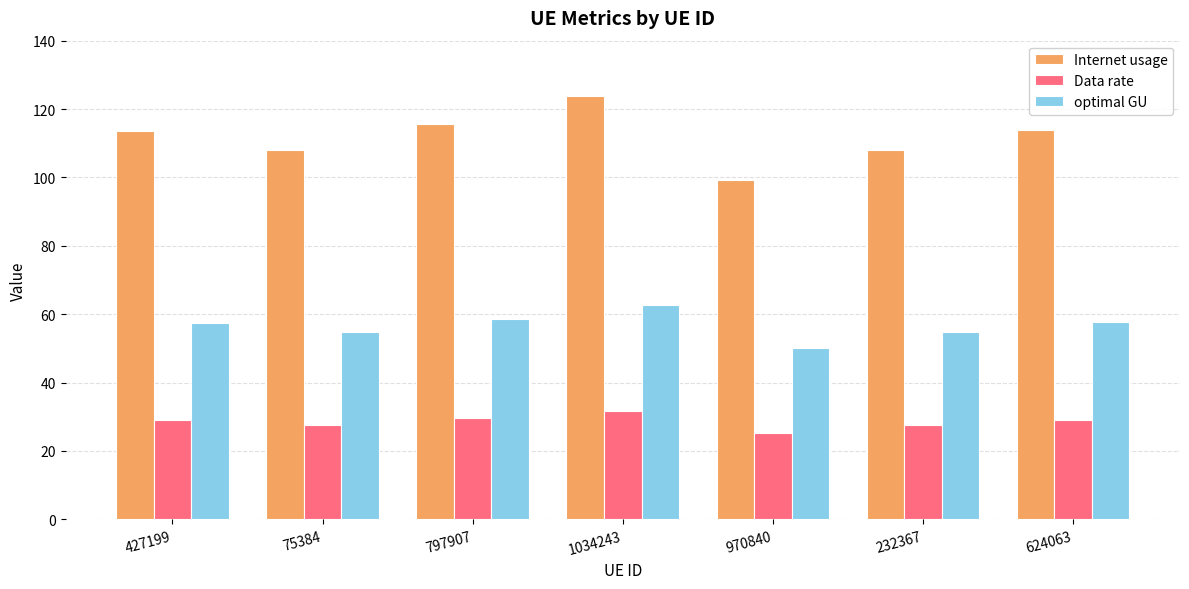

What are all the series names shown in the legend?

Internet usage, Data rate, optimal GU